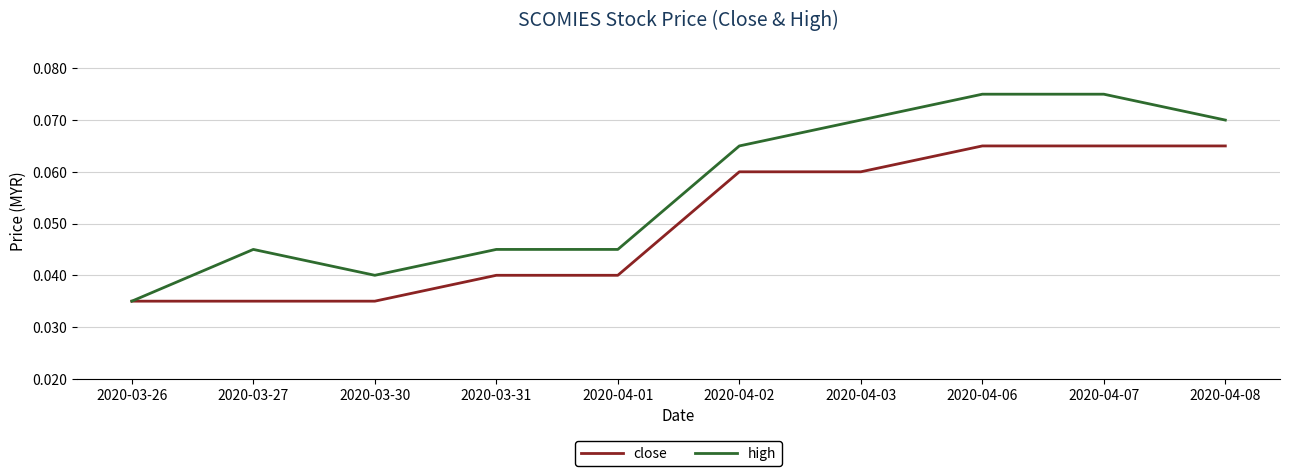

Is it true that close equals 0.0 at 2020-04-03?

False